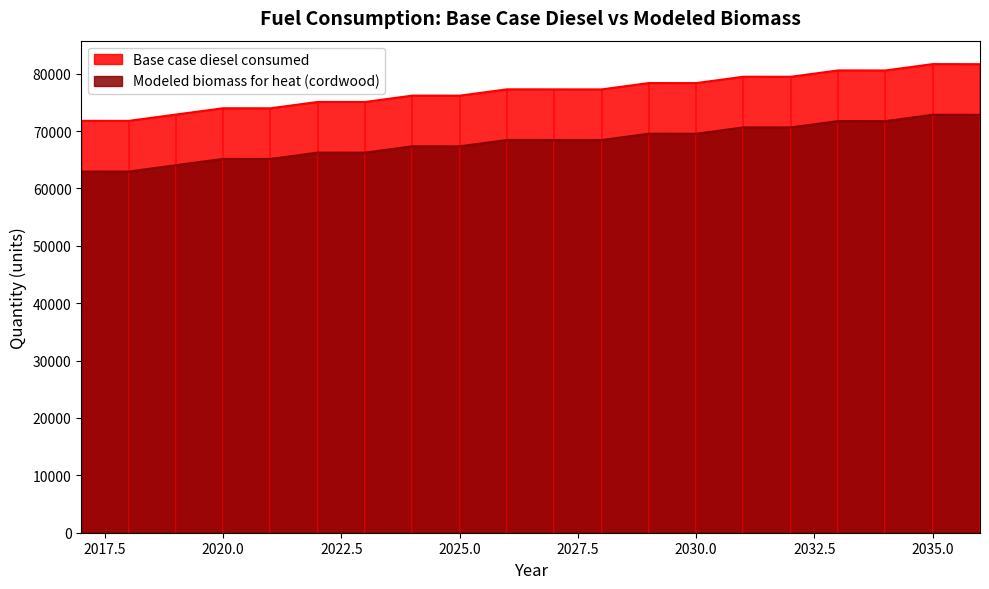

List the labels in order of Base case diesel consumed value, smallest first.

2018, 2017, 2019, 2021, 2020, 2023, 2022, 2025, 2024, 2028, 2027, 2026, 2030, 2029, 2032, 2031, 2034, 2033, 2036, 2035